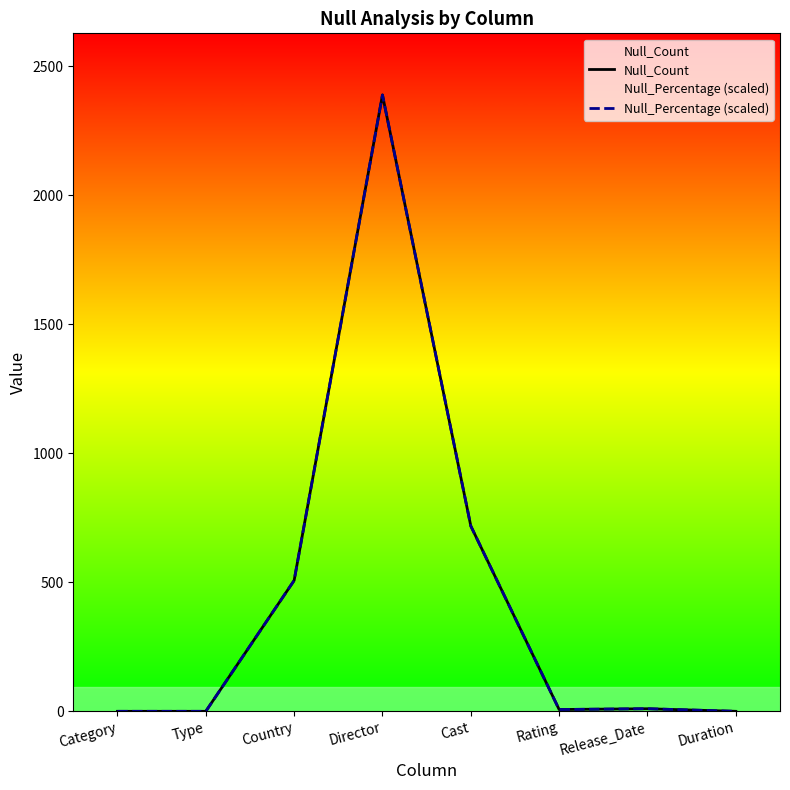

The Null_Percentage (scaled) series shows 7.0 at Rating. True or false?

True